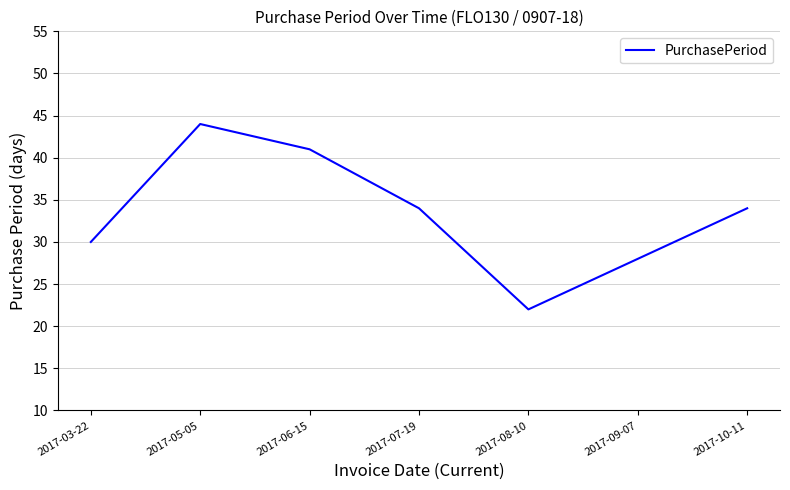

Which has a higher value, 2017-07-19 or 2017-08-10?

2017-07-19